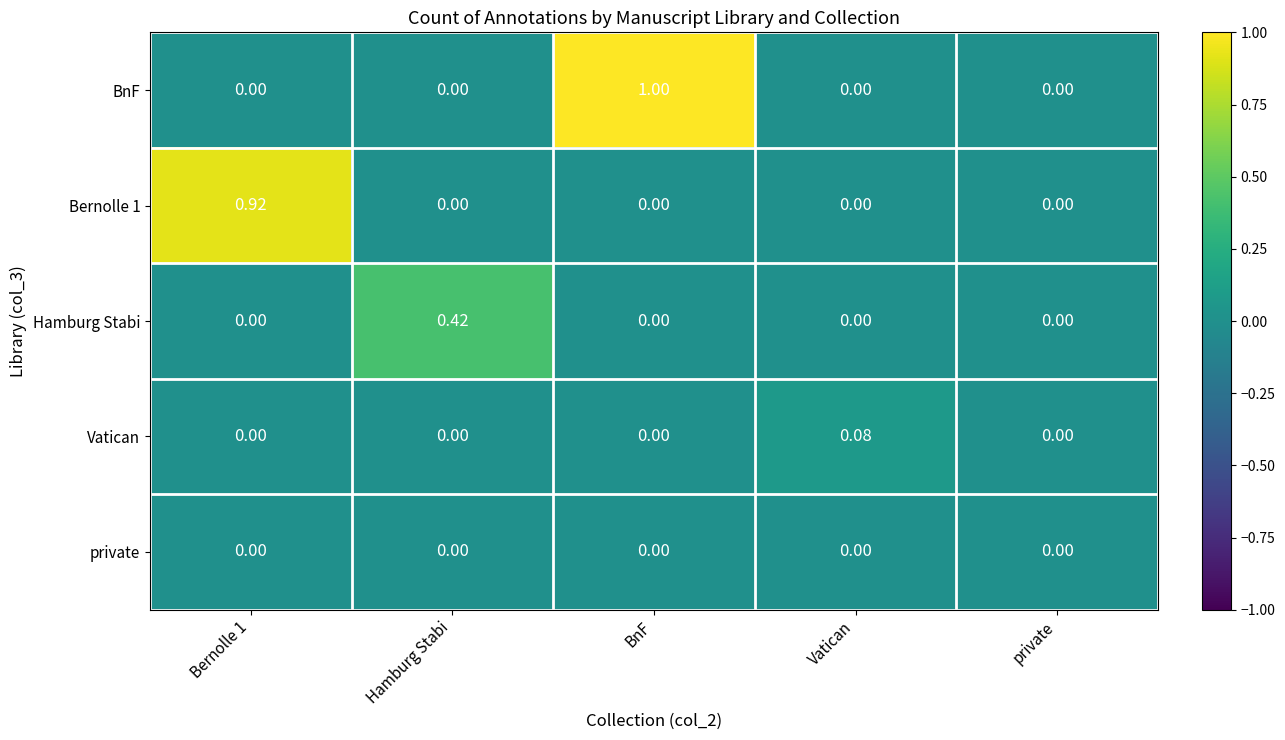

Which series has the largest total across all categories?

BnF